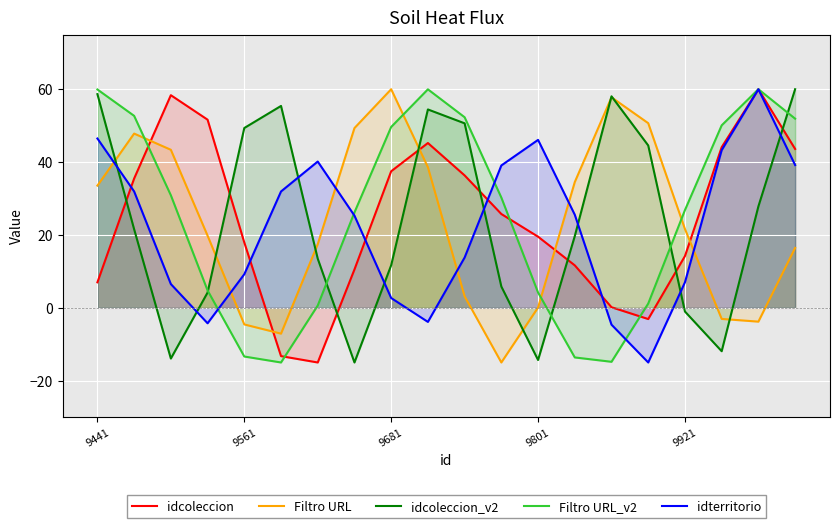

At which label is idcoleccion closest to 22?

9801